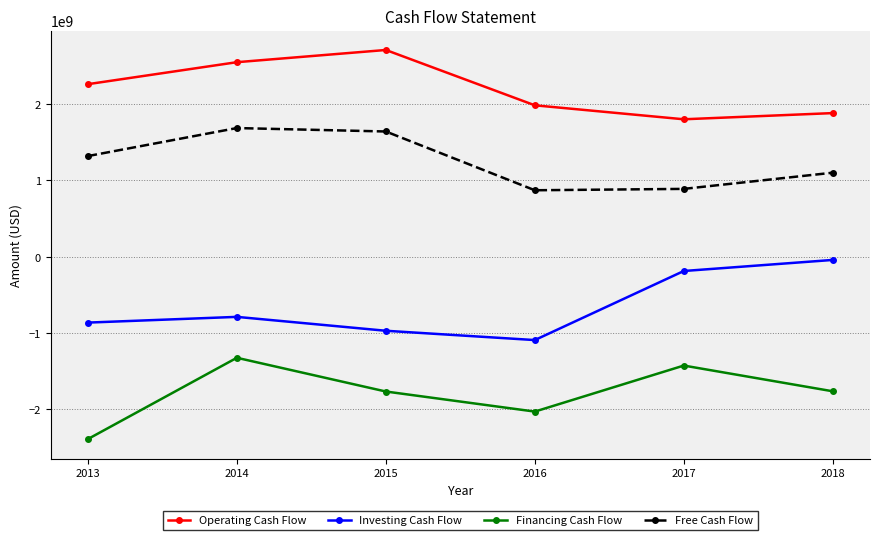

Is the value of Operating Cash Flow at 2016 greater than the value of Free Cash Flow at 2014?

Yes